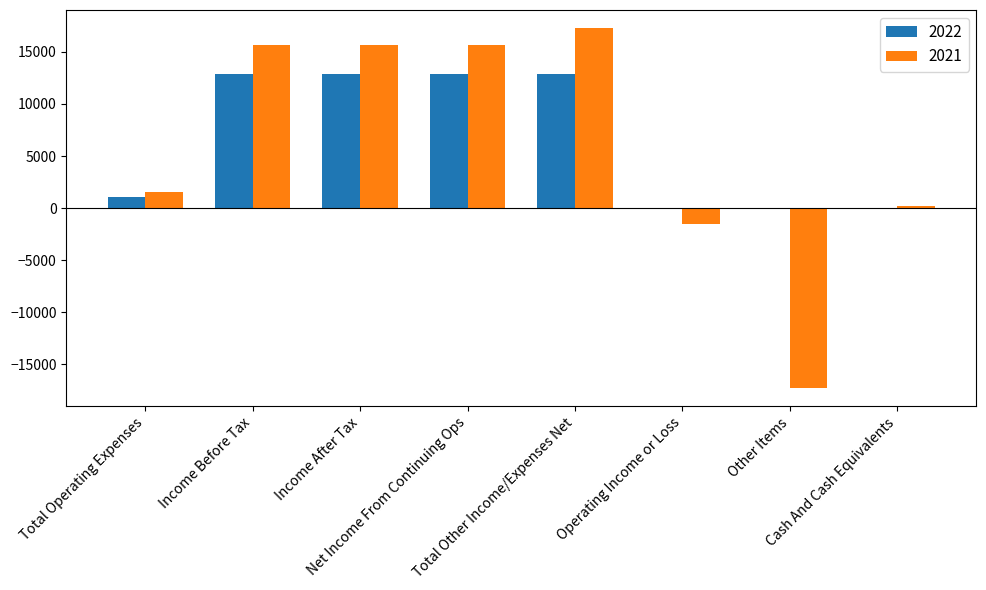

Reading left to right, transcribe all the data shown in this chart.

2022: 1100	12900	12900	12900	12900	0	0	0
2021: 1500	15700	15700	15700	17300	-1500	-17300	200